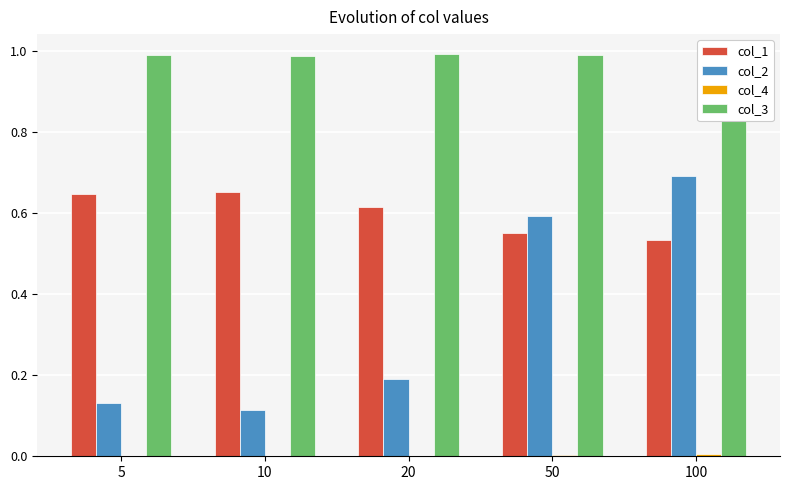

Reading left to right, transcribe all the data shown in this chart.

col_1: 0.6	0.7	0.6	0.6	0.5
col_2: 0.1	0.1	0.2	0.6	0.7
col_4: 0.0	0.0	0.0	0.0	0.0
col_3: 1.0	1.0	1.0	1.0	1.0